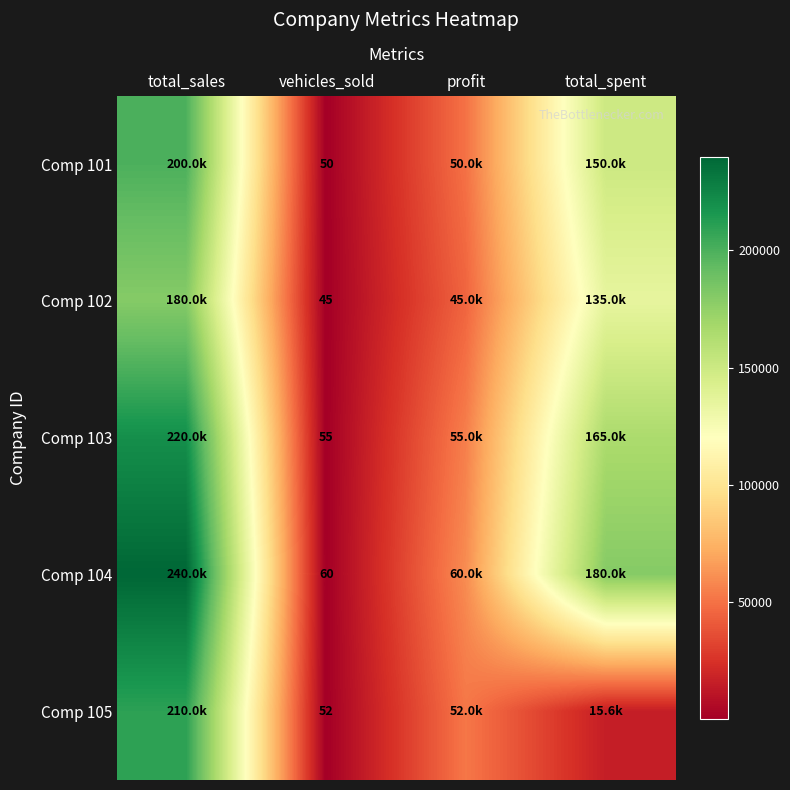

At how many categories does at least one series exceed 120260?

2